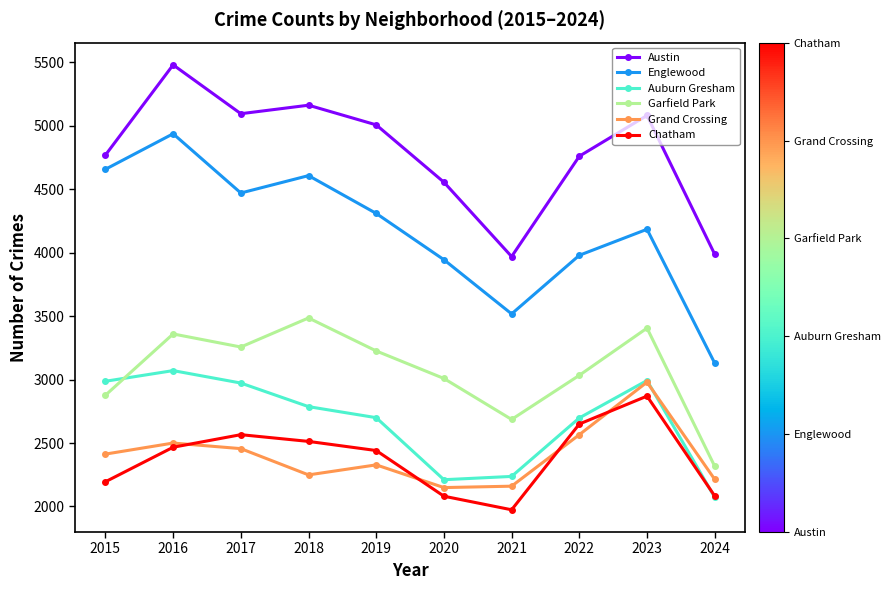

True or false: Chatham and Austin intersect in this chart.

False